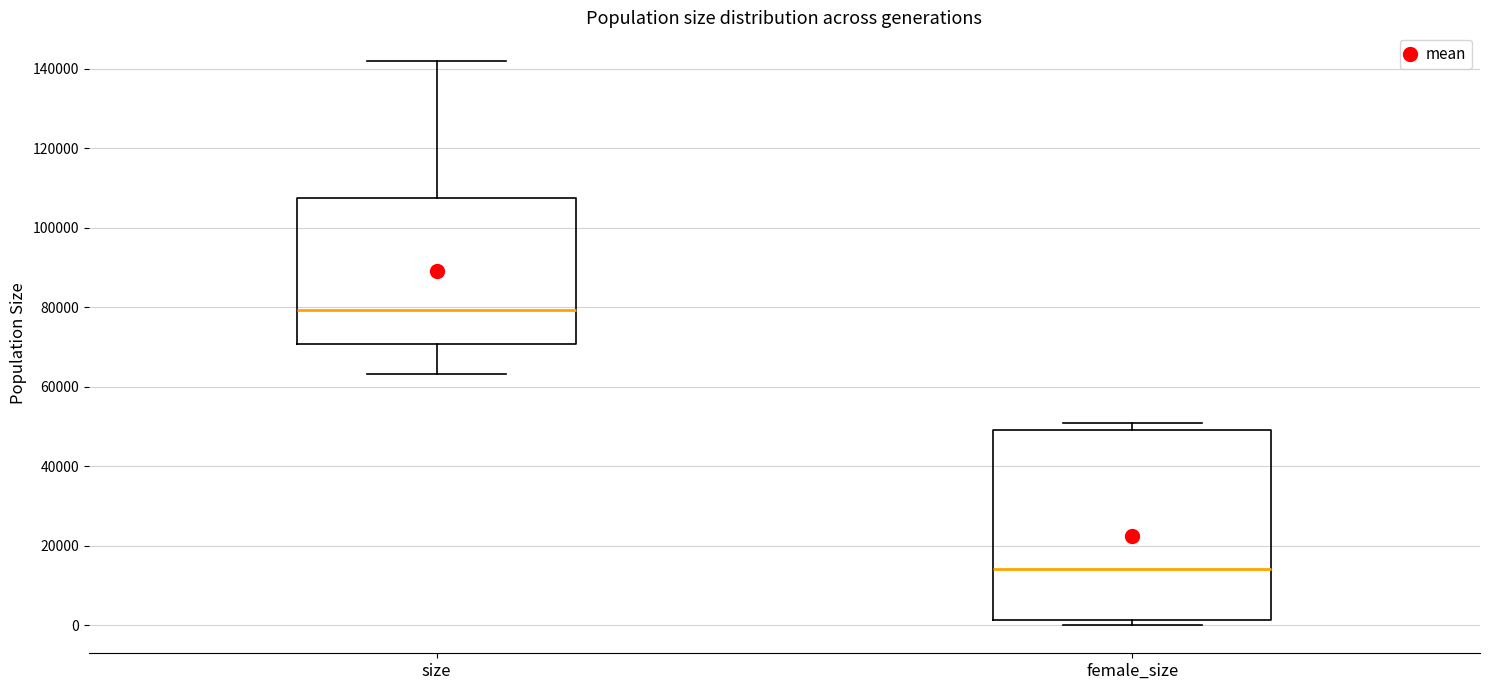

Reading left to right, transcribe this box plot: for each box, give where its median line is, the range the box spans, and where its two whiskers end, as read against the y-axis. The values are not printed on the chart, so give them approximately, as read against the axis.

size: median 80000, box 70000 to 108000, whiskers 64000 to 142000
female_size: median 14000, box 2000 to 48000, whiskers 0 to 50000